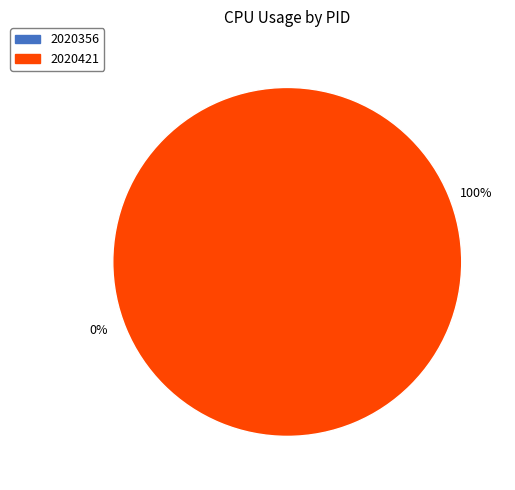

Is it true that 2020421 is 89% of the pie?

False